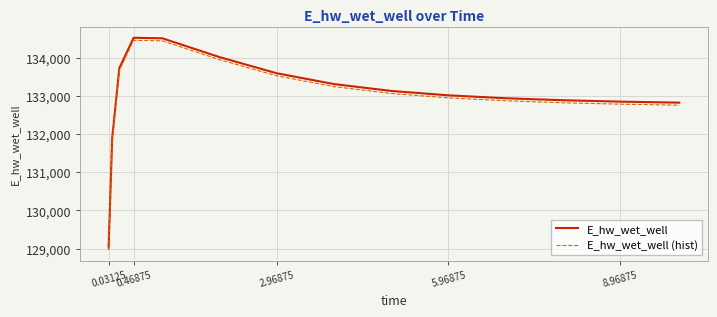

True or false: E_hw_wet_well and E_hw_wet_well (hist) cross at least once.

False